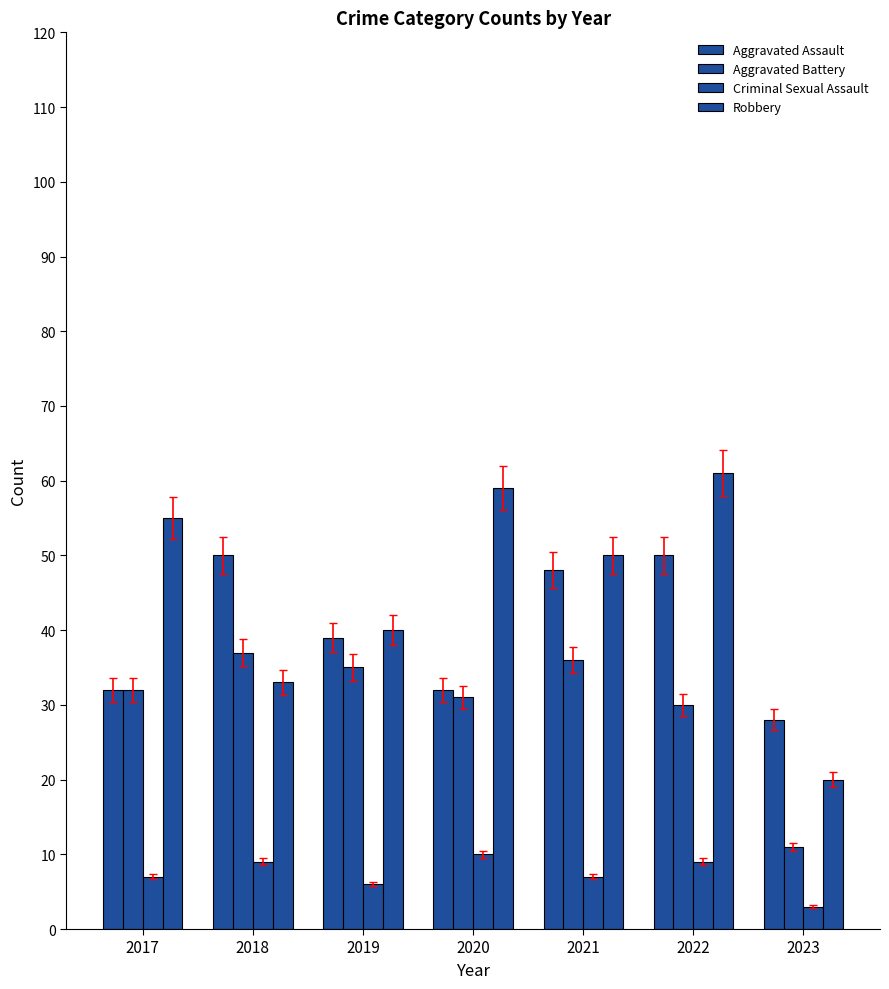

Count the number of data series in this chart.

4